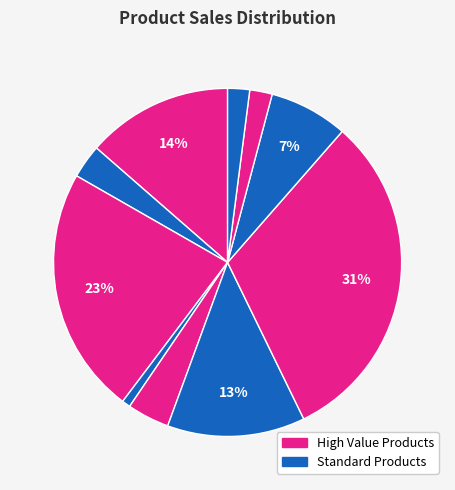

How many segments does this pie chart have?

10